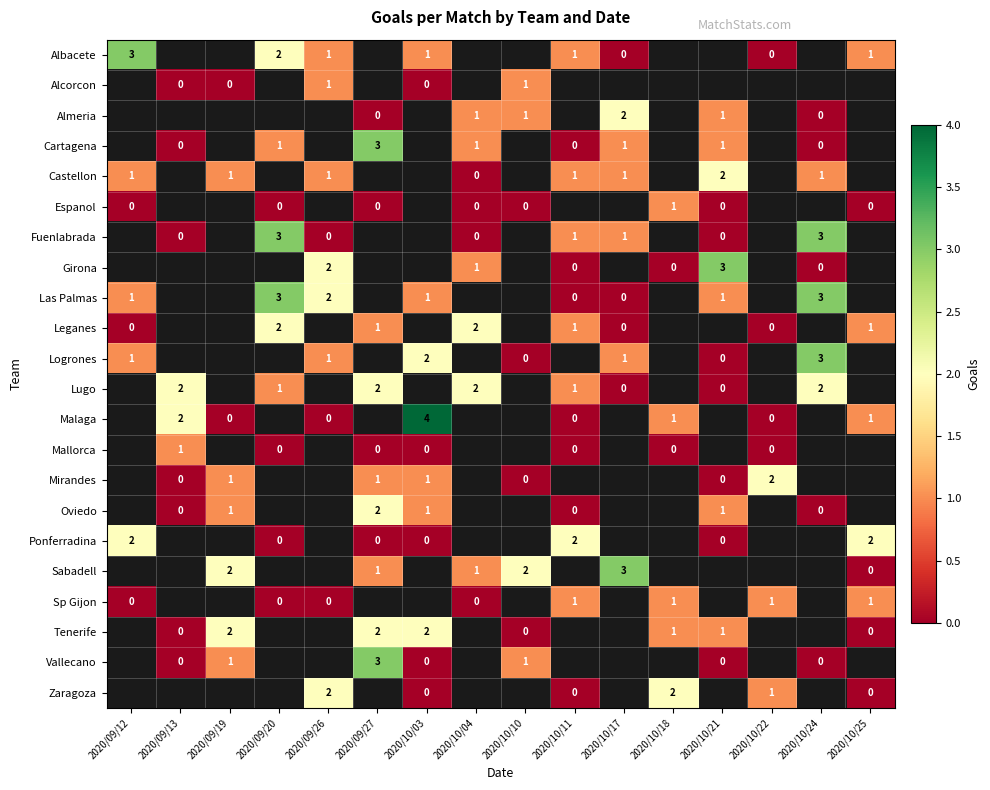

The value of Zaragoza at 2020/09/26 is 0. True or false?

False